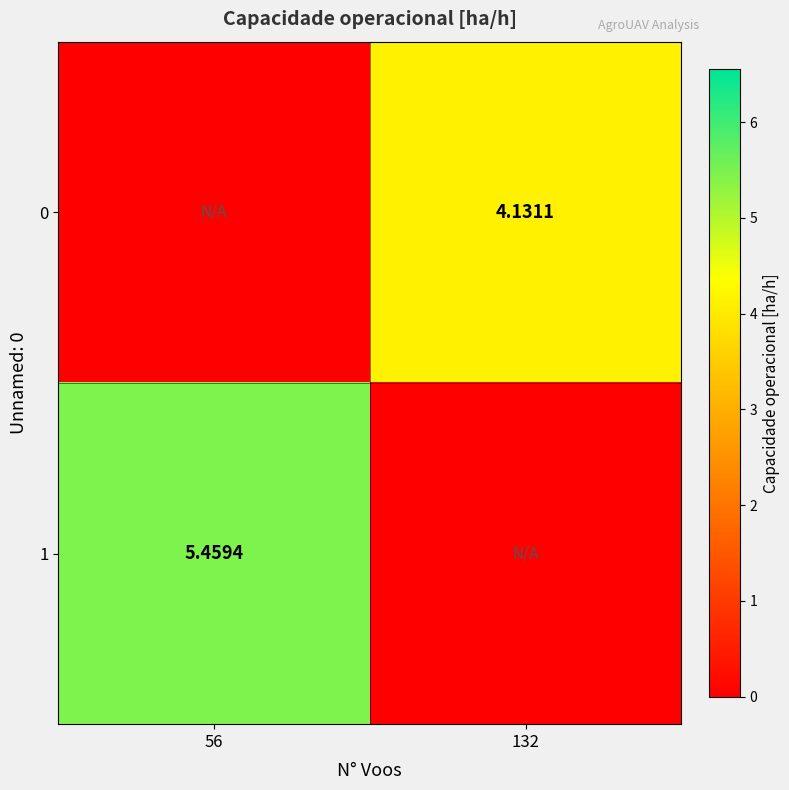

Which category has the highest value in the 0 series?

132